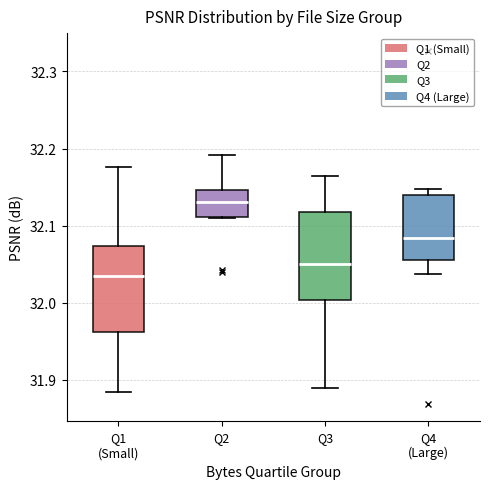

Which box has the lowest median line?

Q1 (Small)